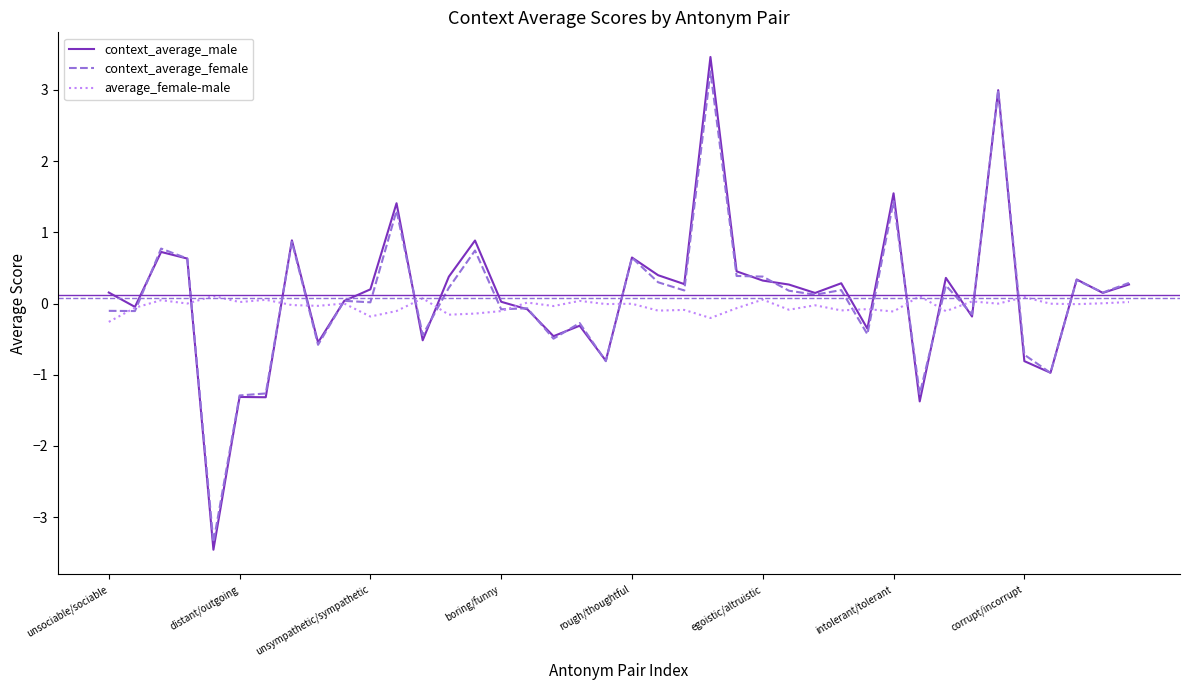

Which series has the largest range (max minus min)?

context_average_male